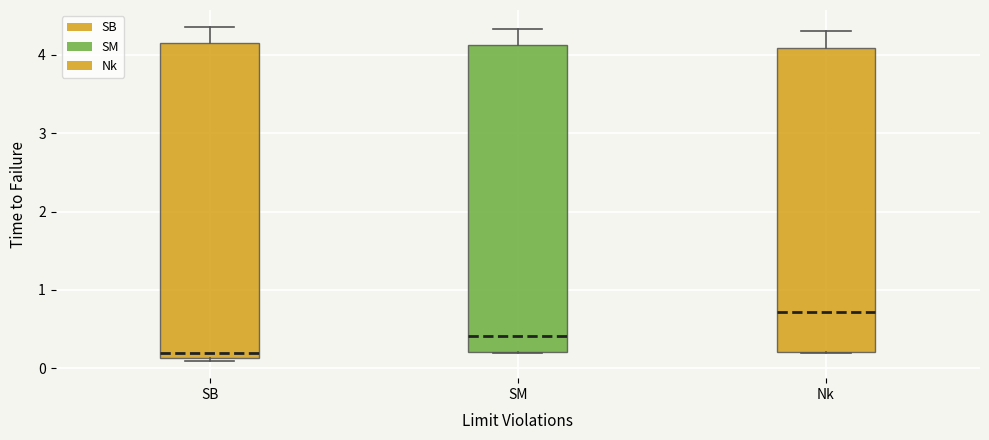

Which box has the highest median line?

Nk